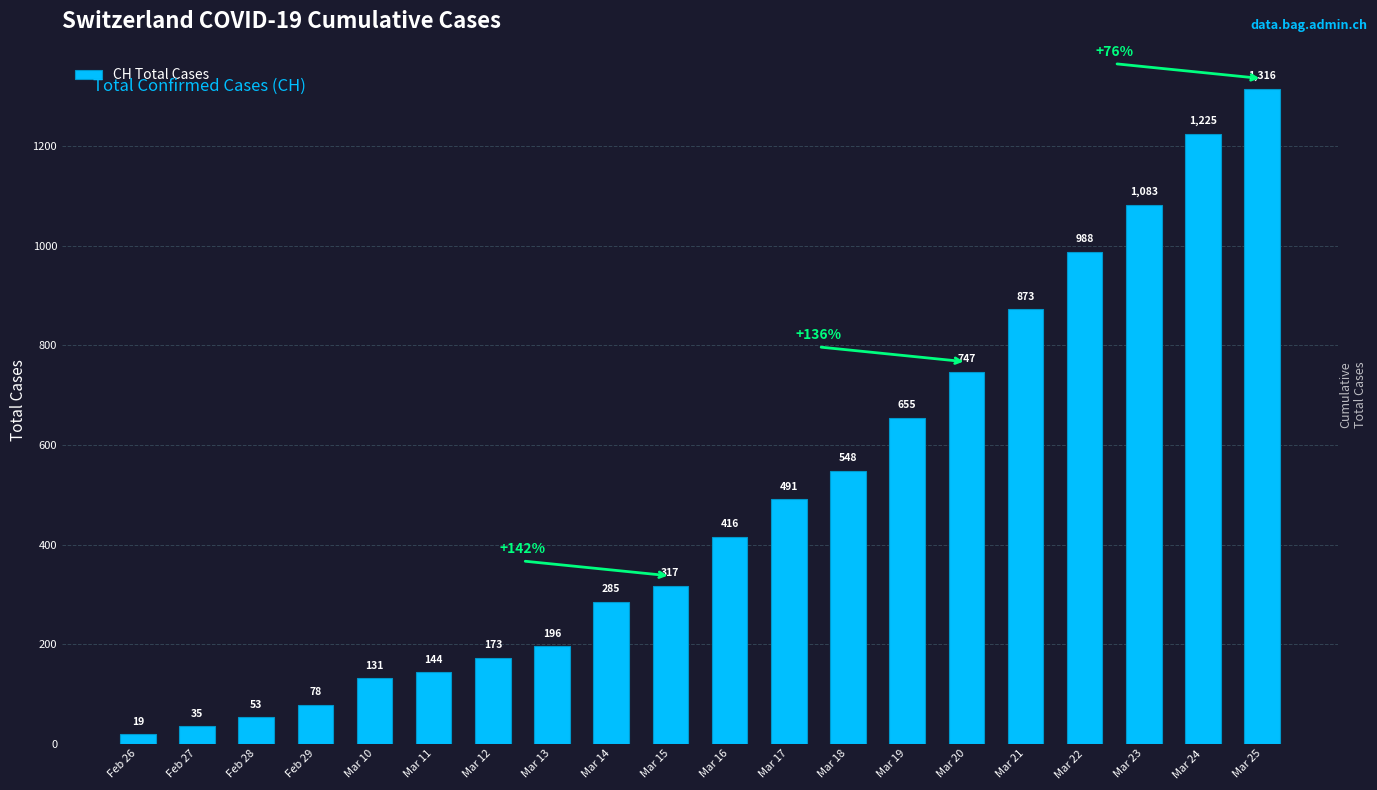

What is the sum of the values at Mar 20 and Mar 21?

1620